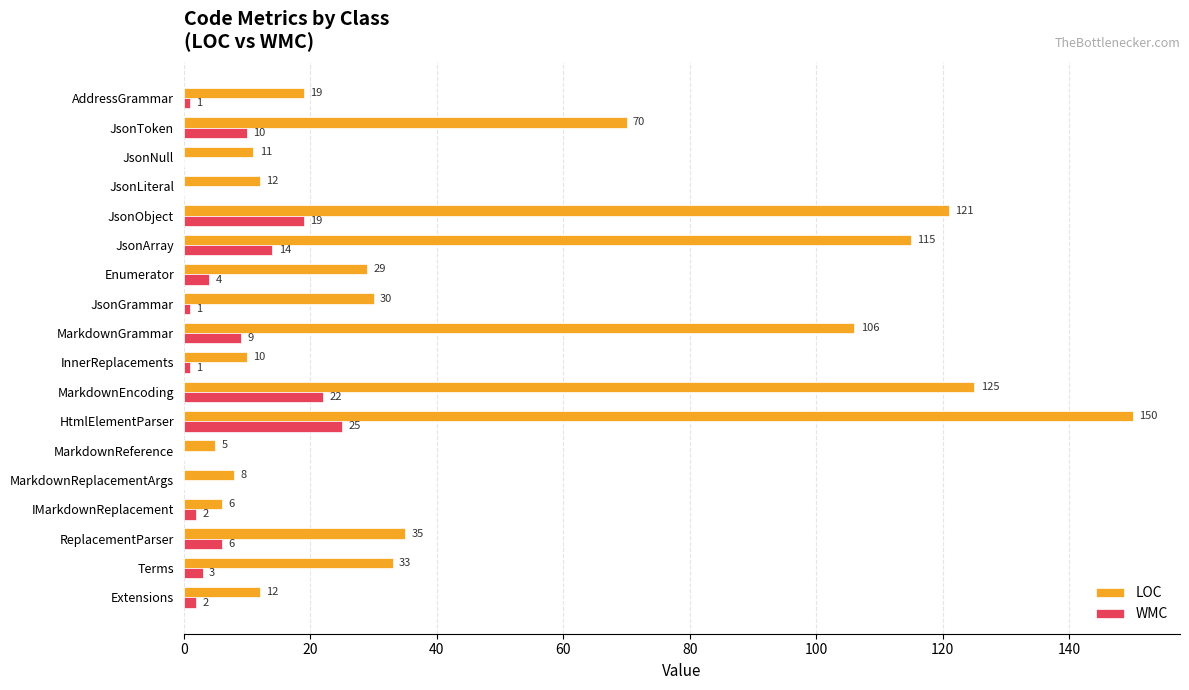

How many categories are shown in the chart?

18